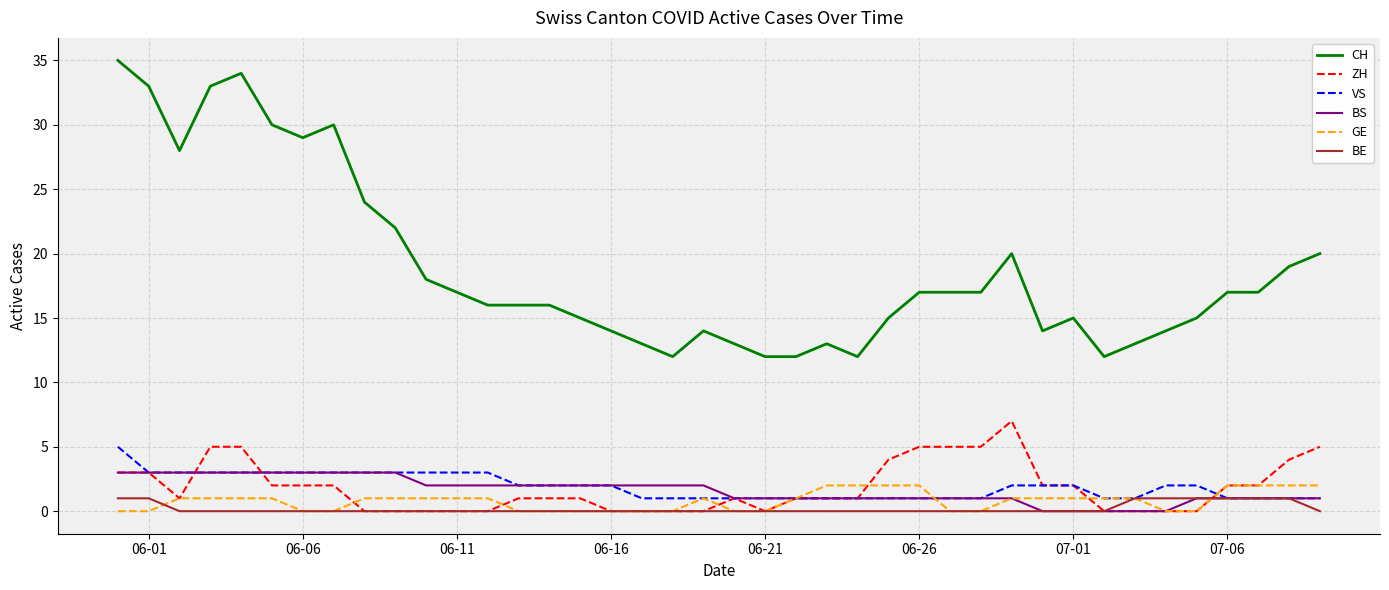

Does the chart display data point markers on the line(s)?

No